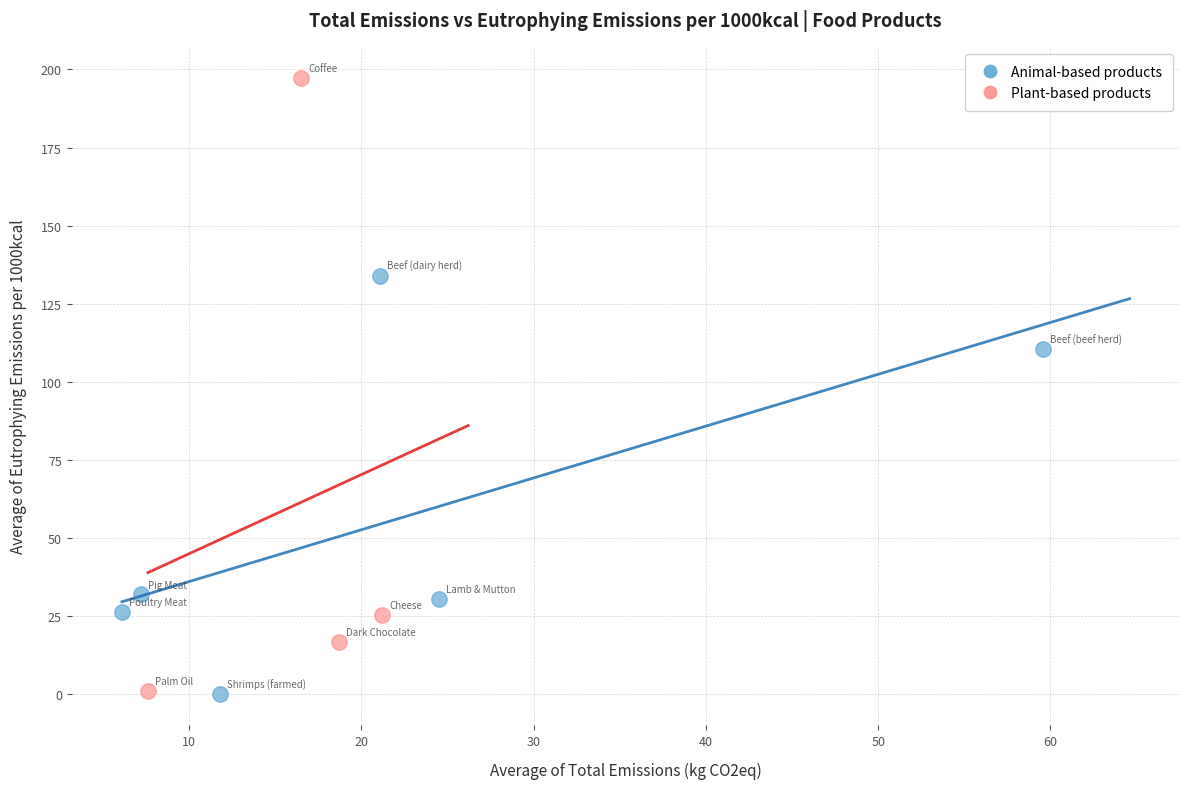

Which series has the widest spread of Y values?

Plant-based products